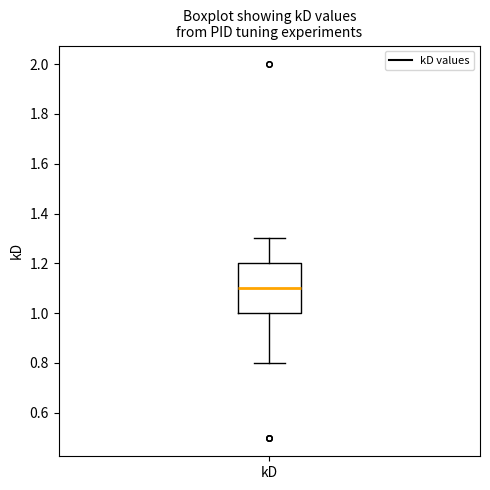

Read this box plot against the y-axis: the position of the median line, the range covered by the box, and the ends of both whiskers. The values are not printed on the chart, so give them approximately, as read against the axis.

median 1.1, box 1.0 to 1.2, whiskers 0.8 to 1.3